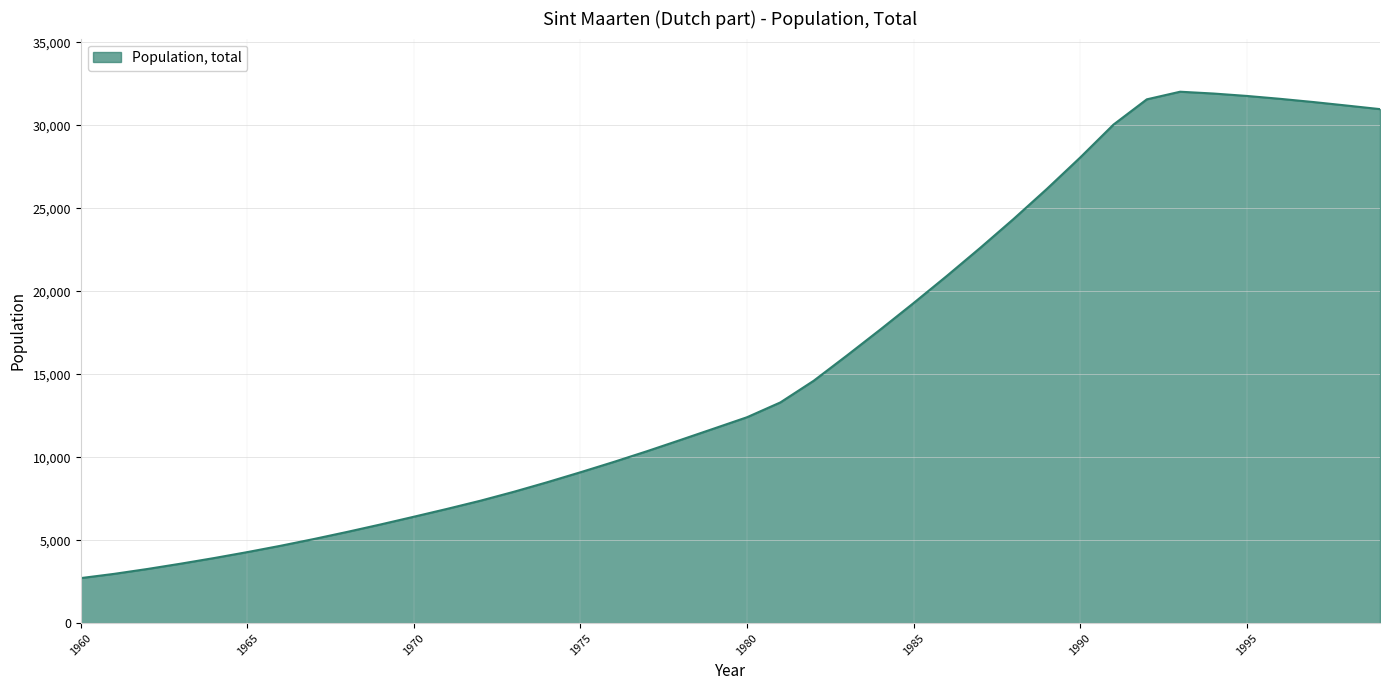

What is the difference between the maximum and minimum values?

29311